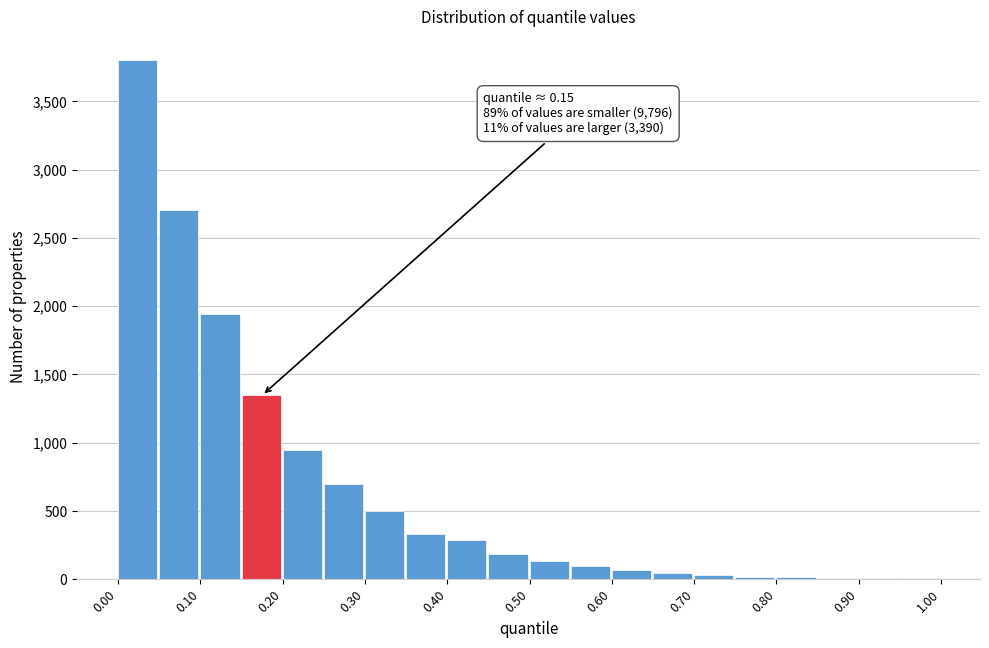

Which range on the x-axis has the tallest bar?

0.00 to 0.05